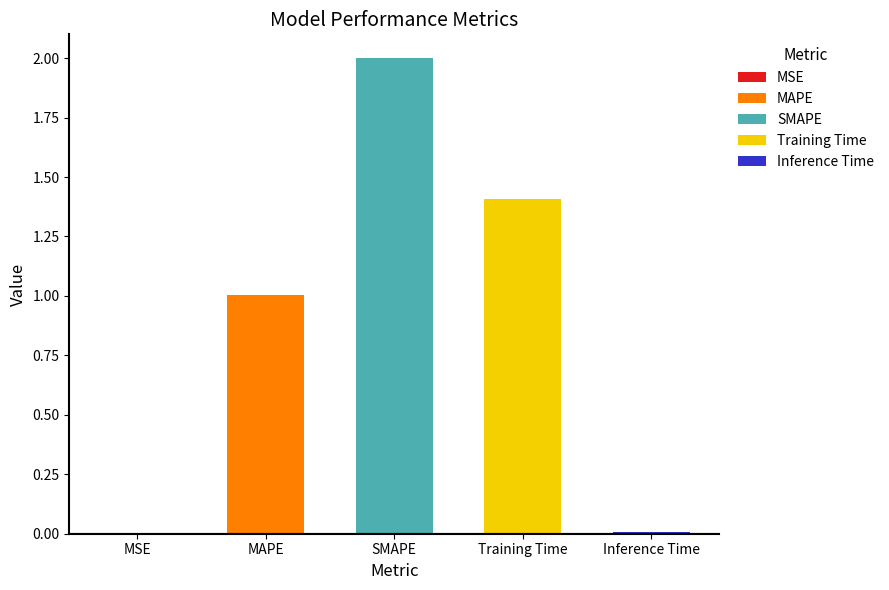

Are the bars grouped side by side (vs. stacked)?

No